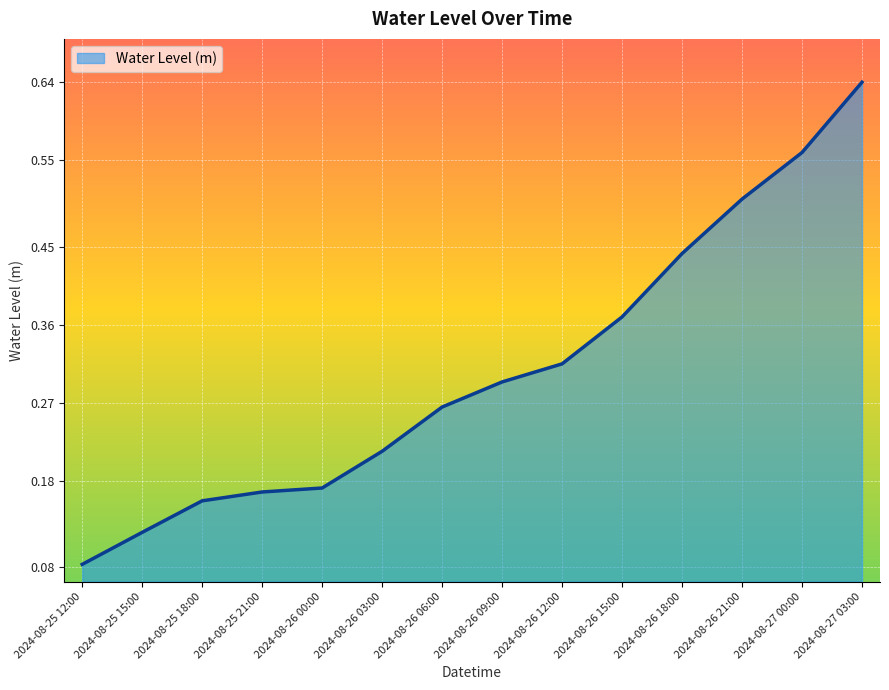

True or false: the data shows 0.3 at 2024-08-26 06:00.

True